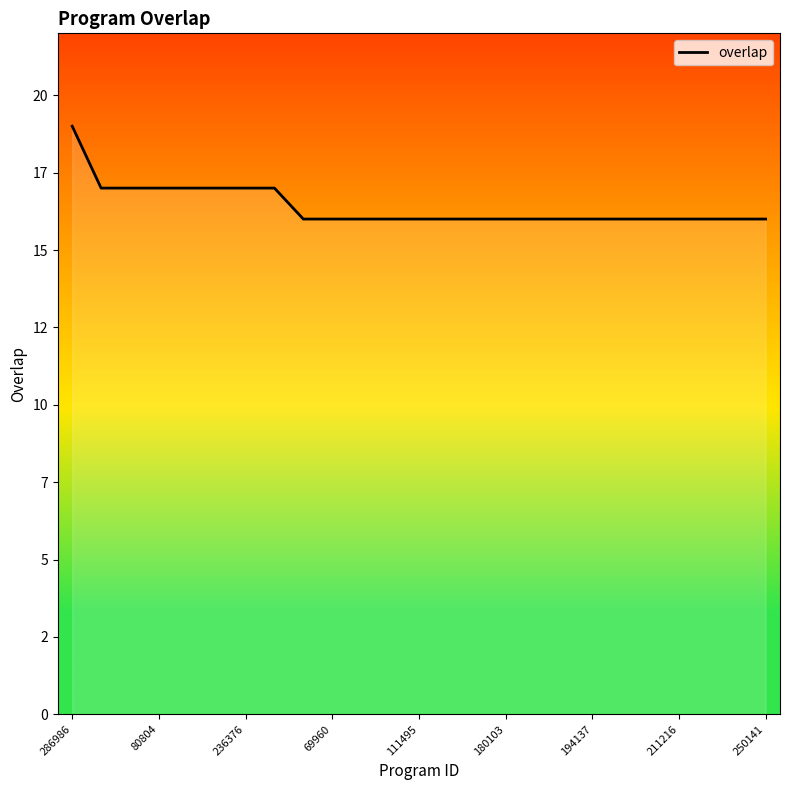

Does the chart display data point markers on the line(s)?

No